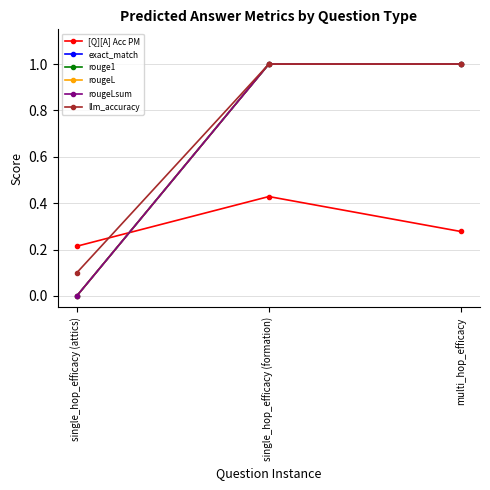

Is this an area chart (filled region under the line)?

No